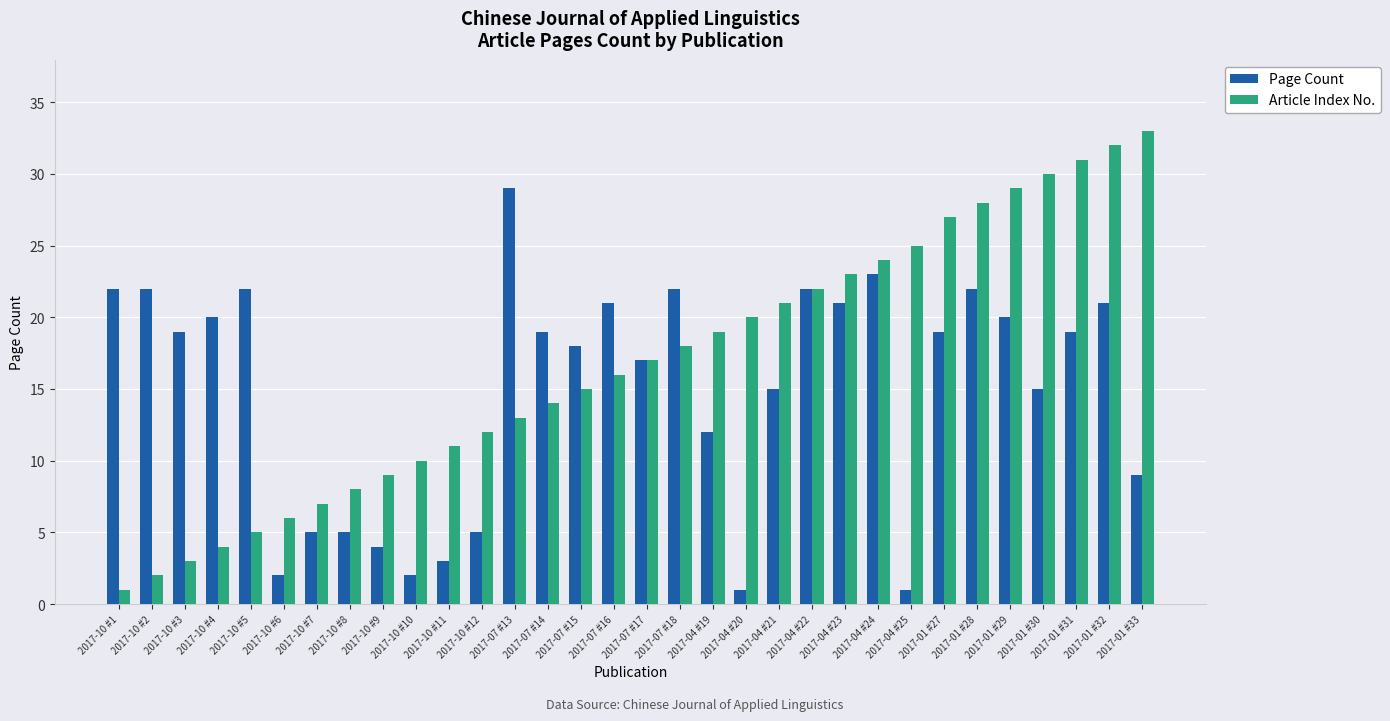

The Article Index No. series shows 10 at 2017-10 #6. True or false?

False